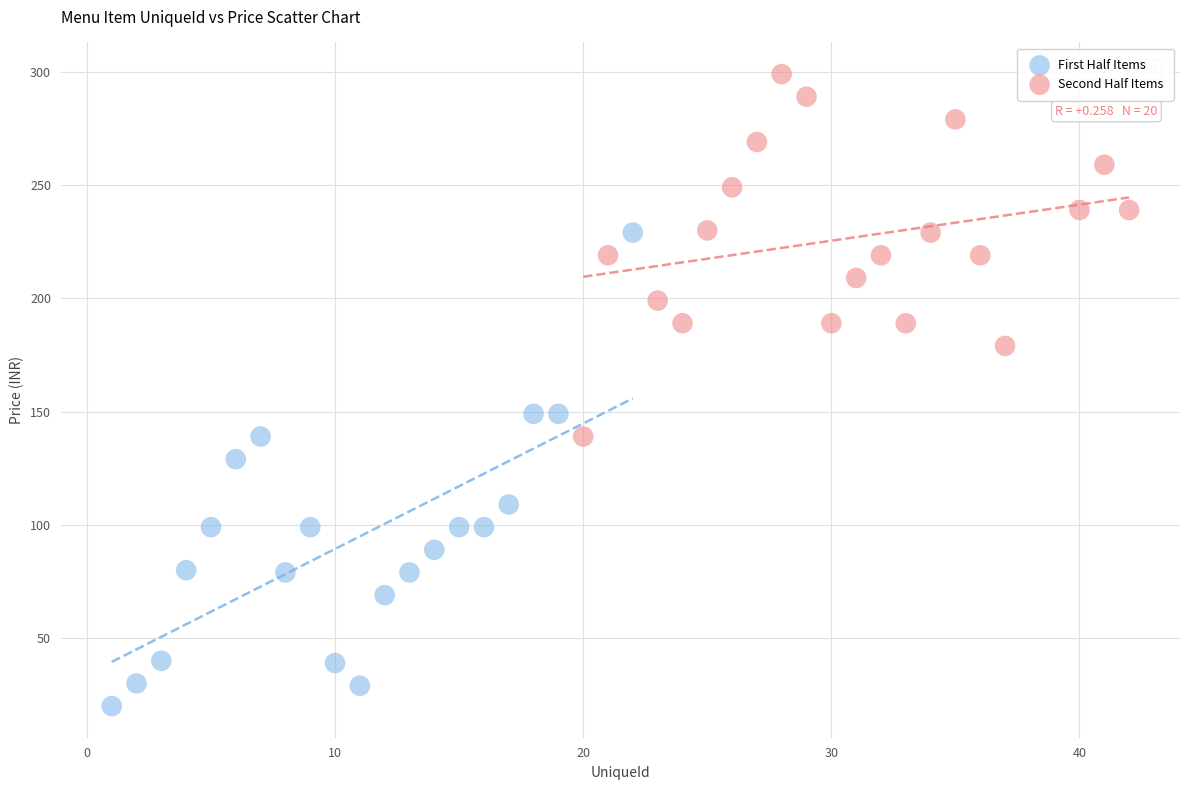

Which series contains the lowest Y value?

First Half Items